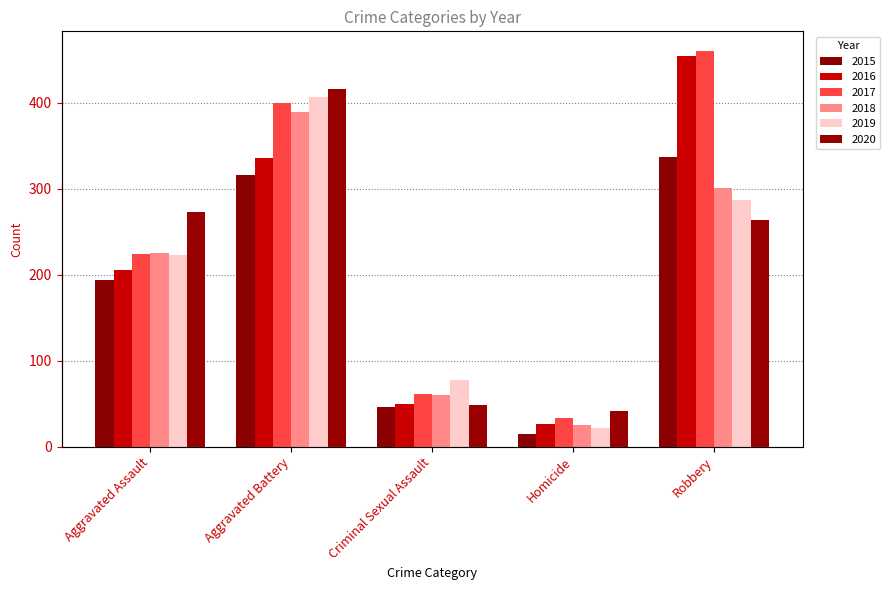

Which series has the largest range (max minus min)?

2016